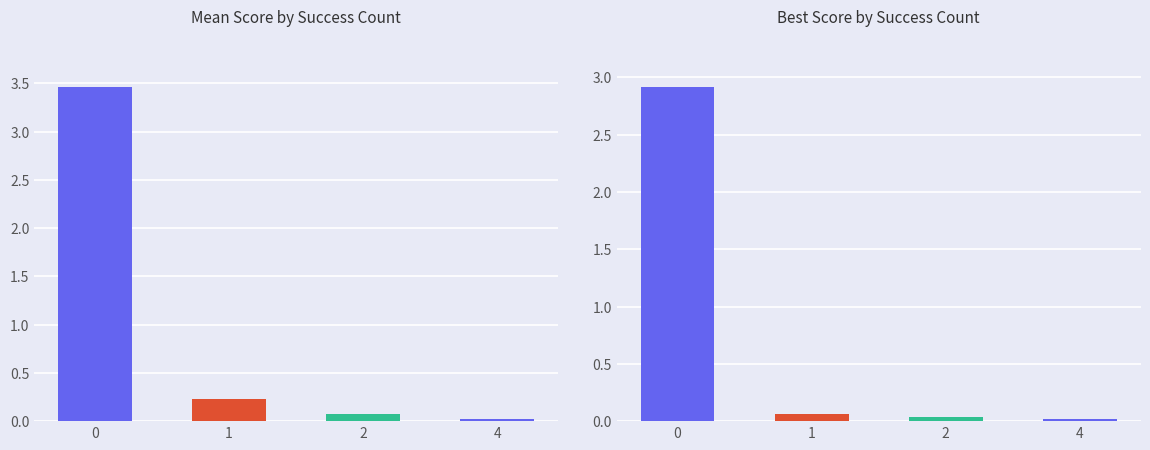

What is the total value across all series at 2?

0.1